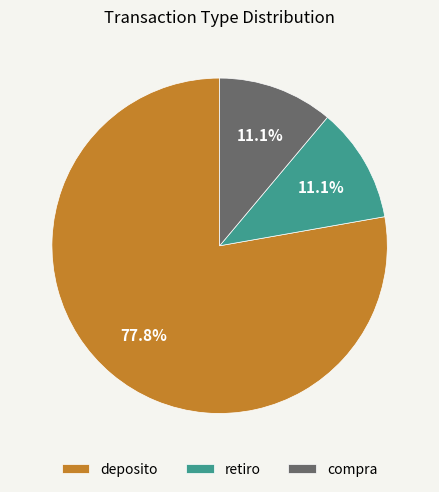

Between deposito and retiro, which is larger?

deposito